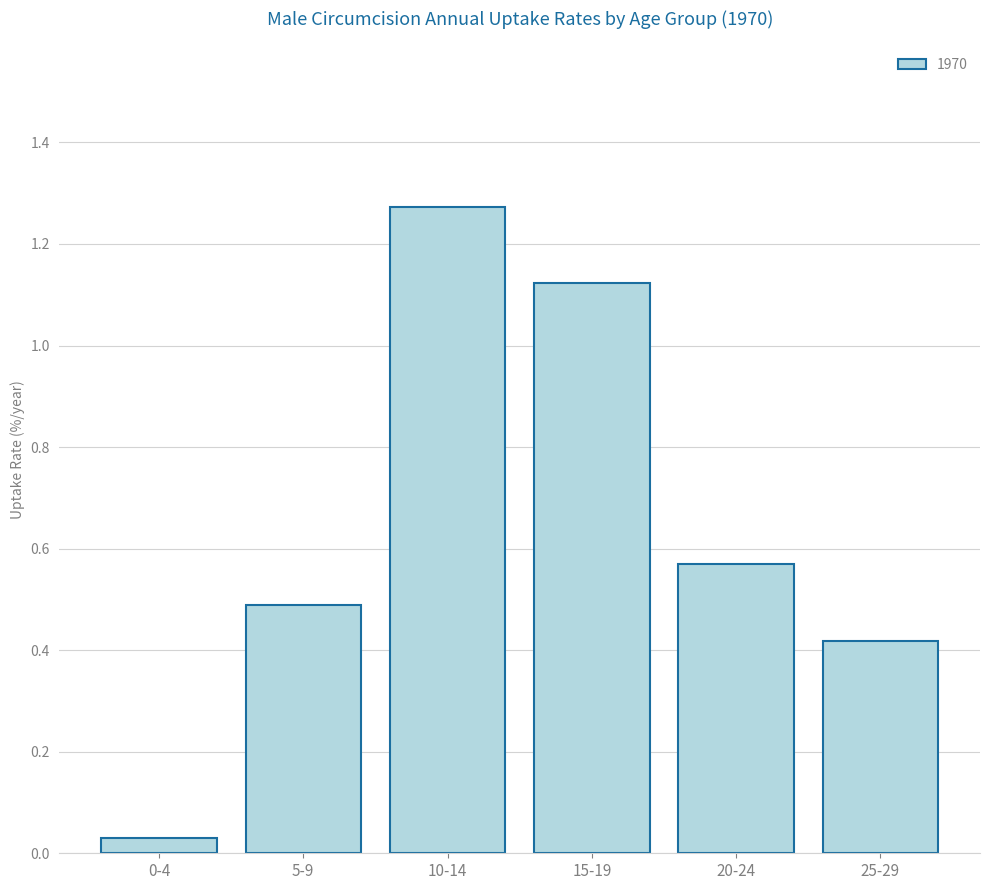

Between 10-14 and 25-29, which is larger?

10-14